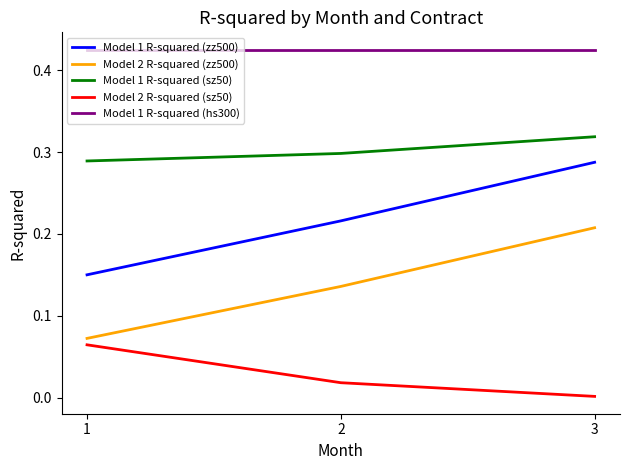

Which series has the widest spread of values?

Model 1 R-squared (zz500)